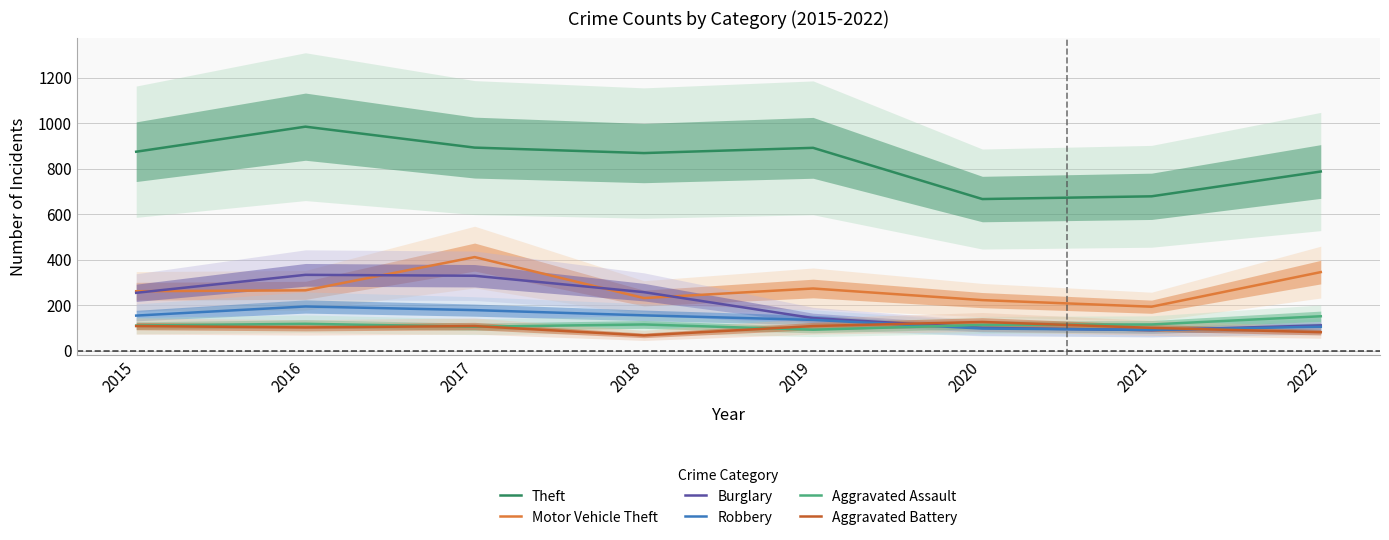

What is the value of the Motor Vehicle Theft point at the 3rd from the left?

411